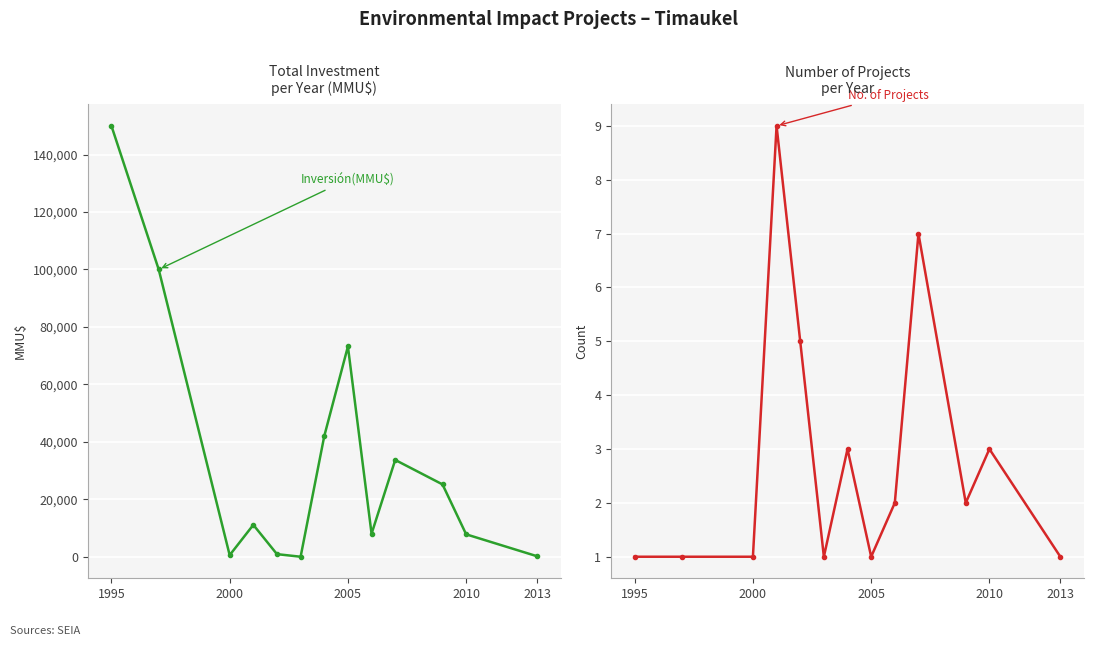

Is it true that Inversión(MMU$) equals 241498 at 1995?

False